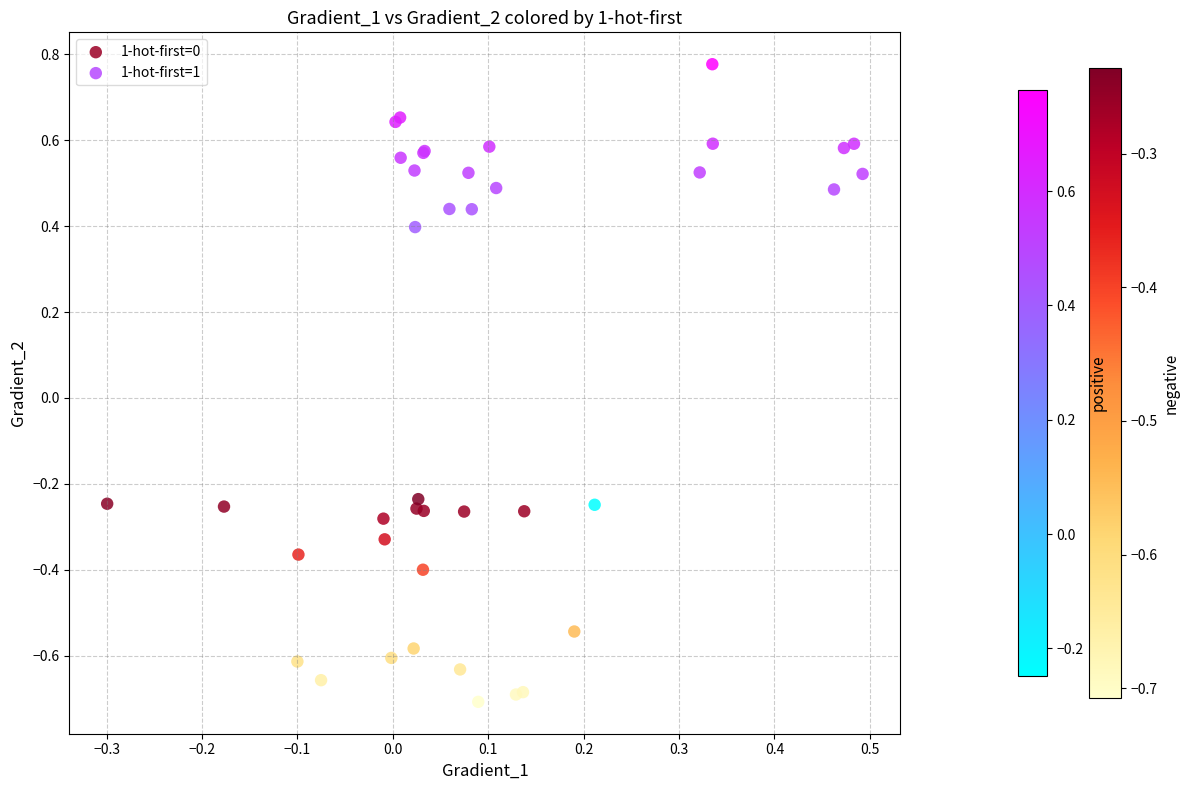

Which series contains the highest Y value?

1-hot-first=1